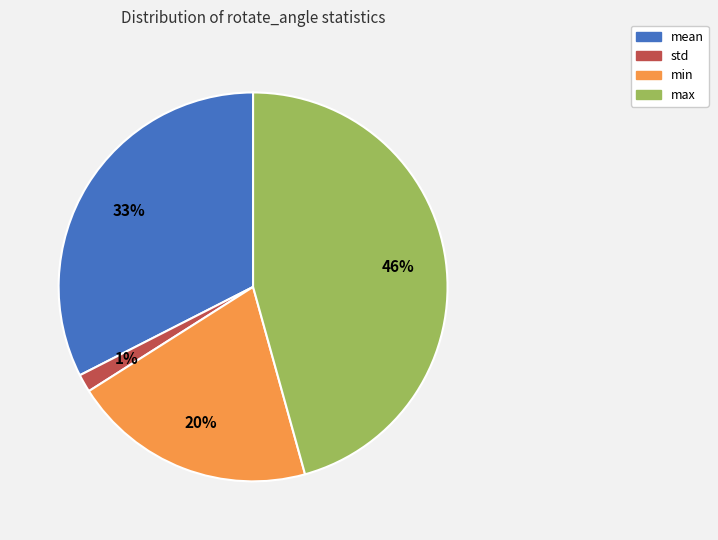

True or false: std accounts for 11% of the total.

False